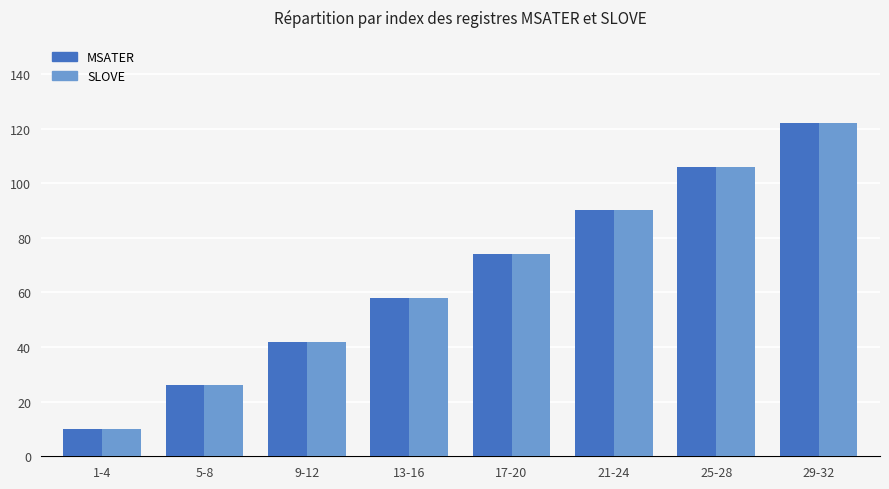

What is the total value across all series at 29-32?

244